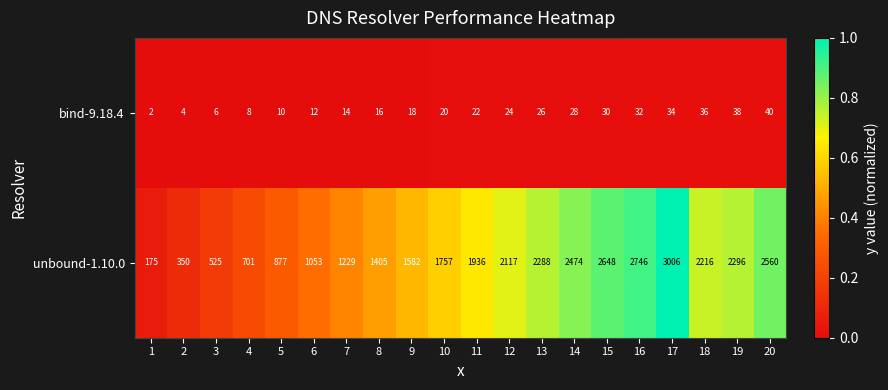

What is the spread (max minus min) of values at 8?

1389